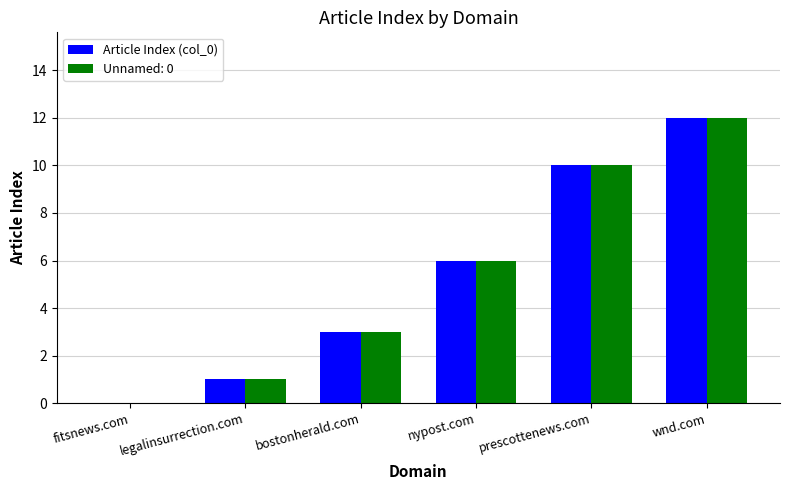

At which category does the chart reach its peak across all series?

wnd.com